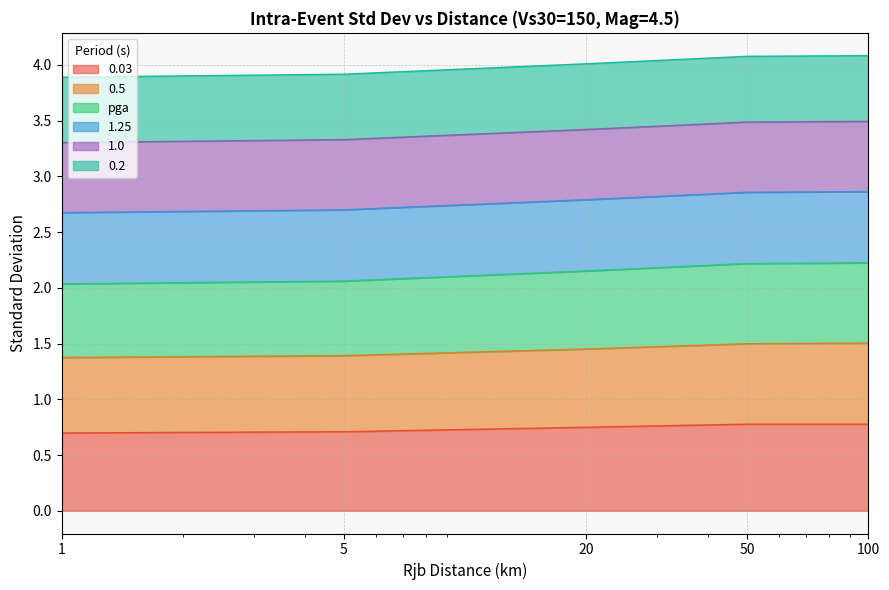

Which series has the largest total across all categories?

0.03